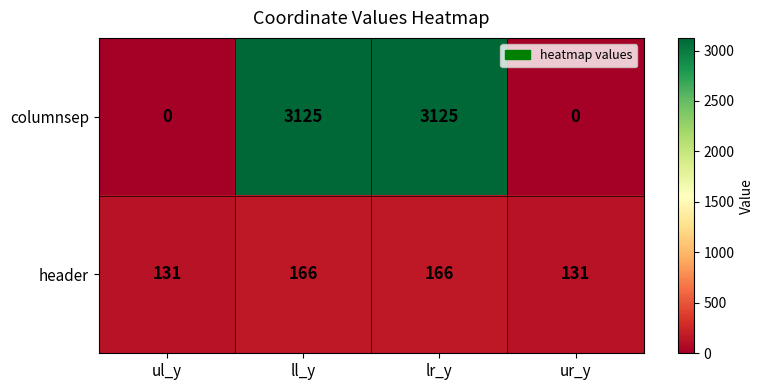

What is the sum of all columnsep values?

6250